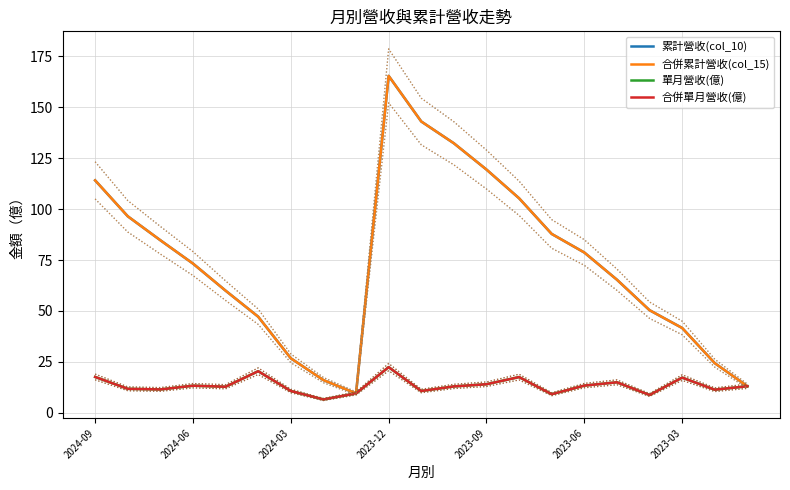

What is the sum of all 單月營收(億) values?

279.5